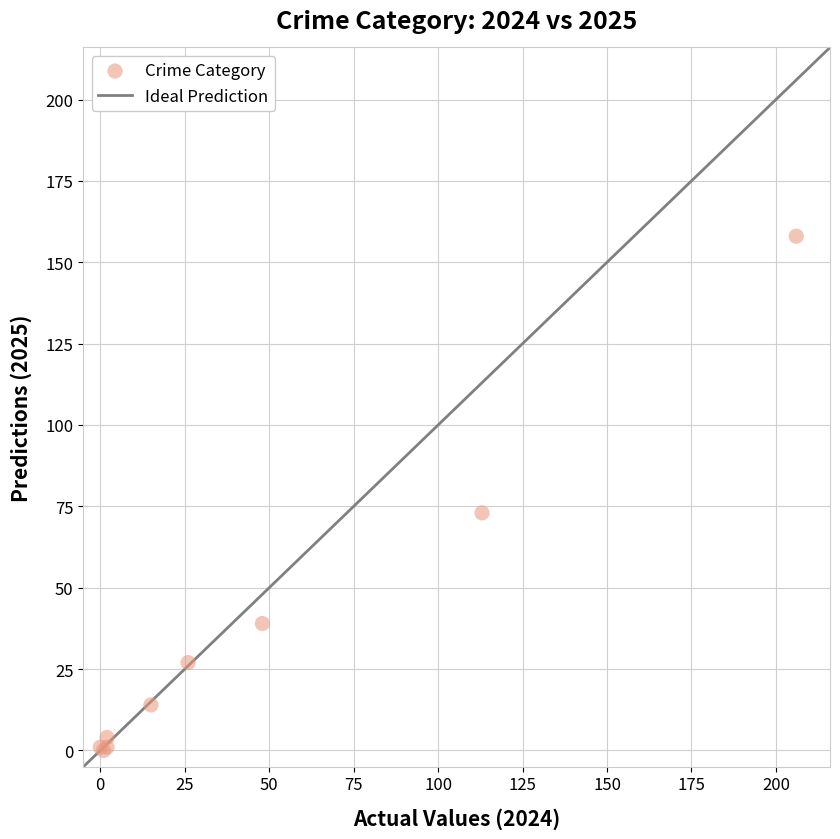

What Y value in the scatter plot is closest to 79?

73